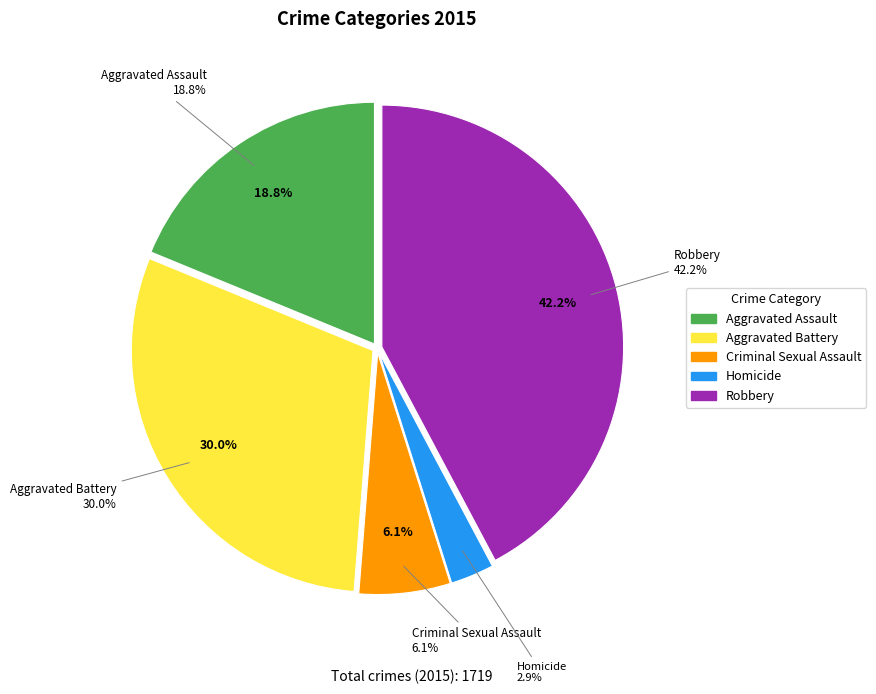

Does any single category account for the majority?

No